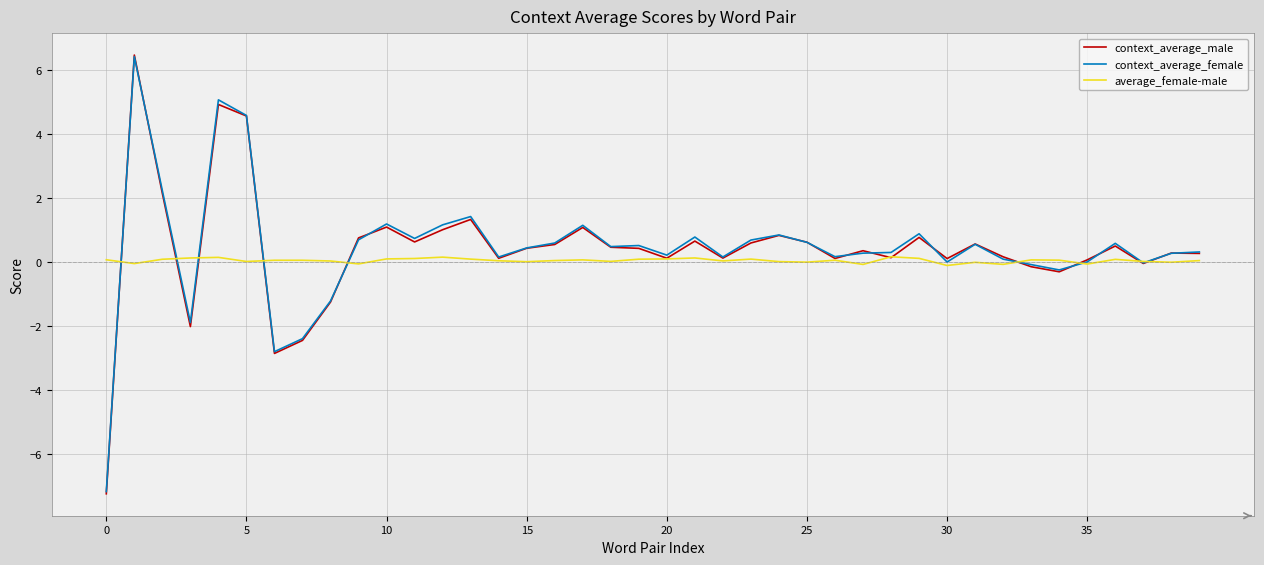

Which series has the largest range (max minus min)?

context_average_male